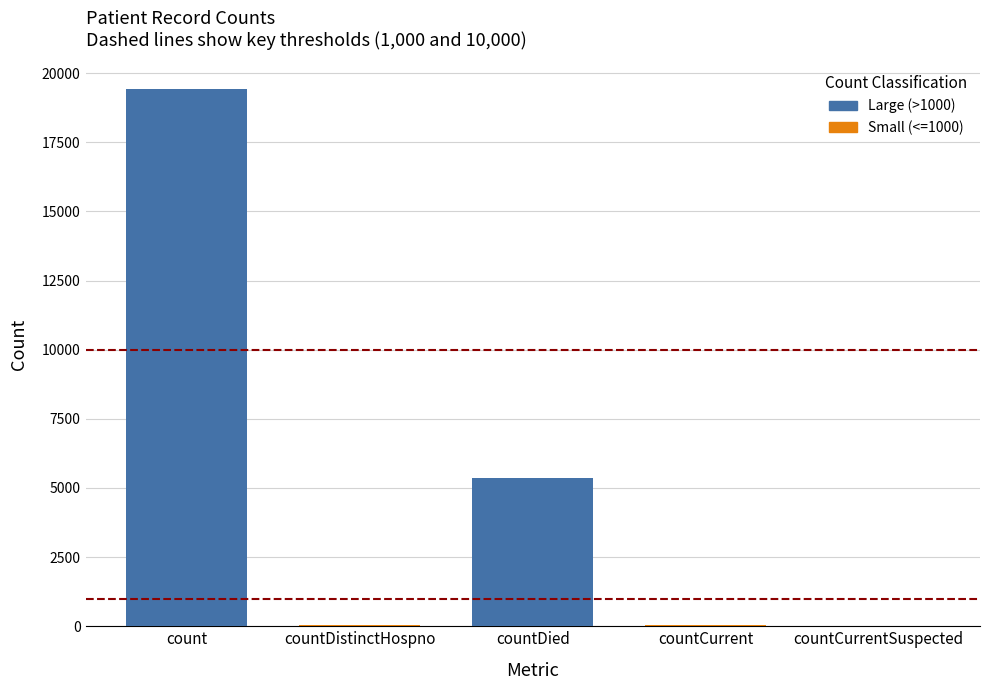

How many series are shown in this chart?

1